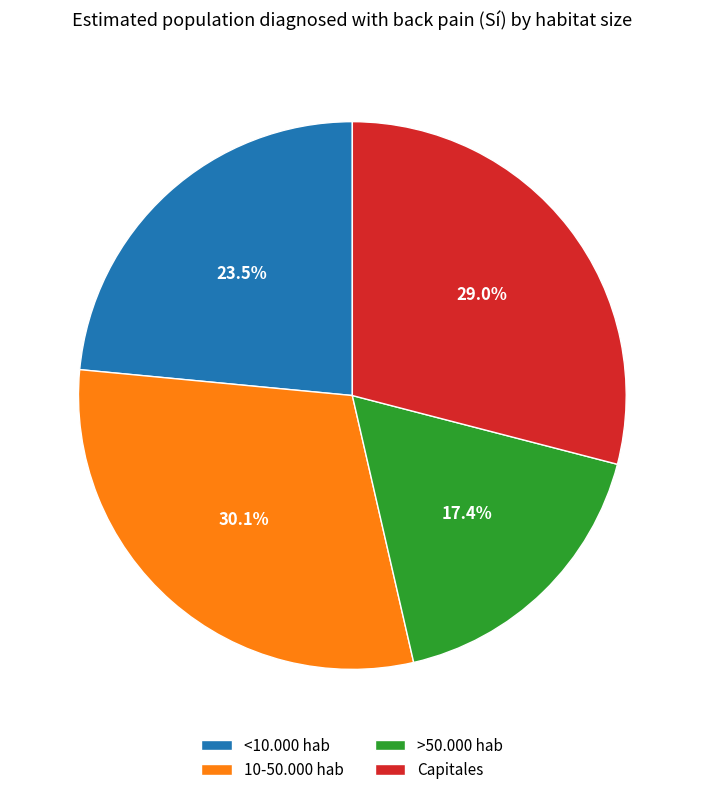

Does any single category account for the majority?

No